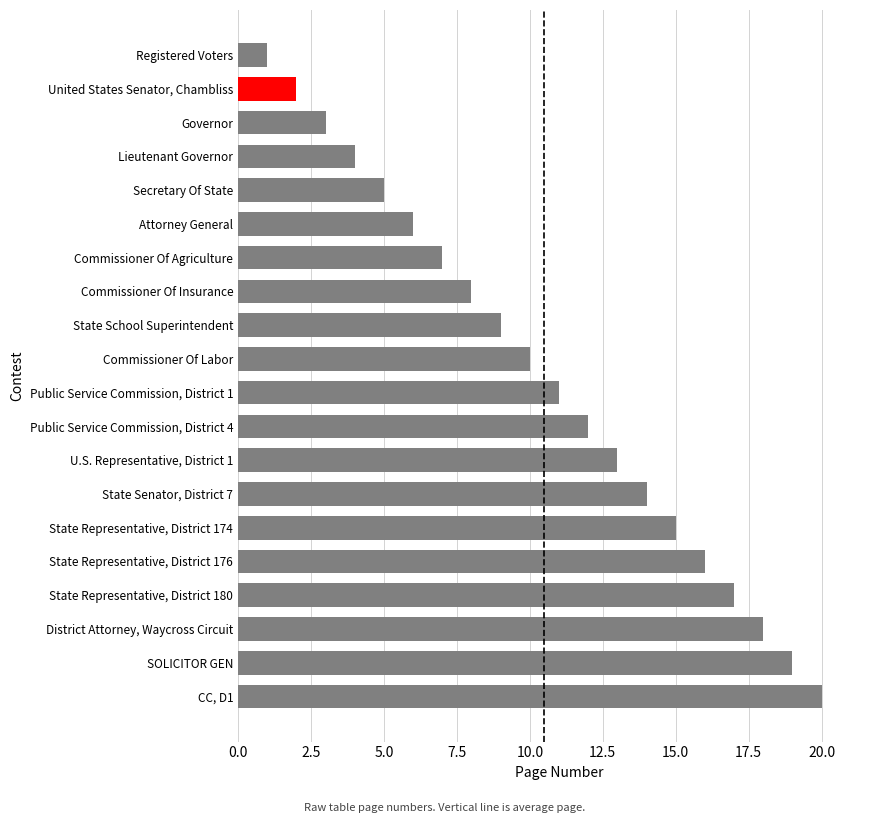

What is the label of the 6th bar from the bottom?

State Representative, District 174